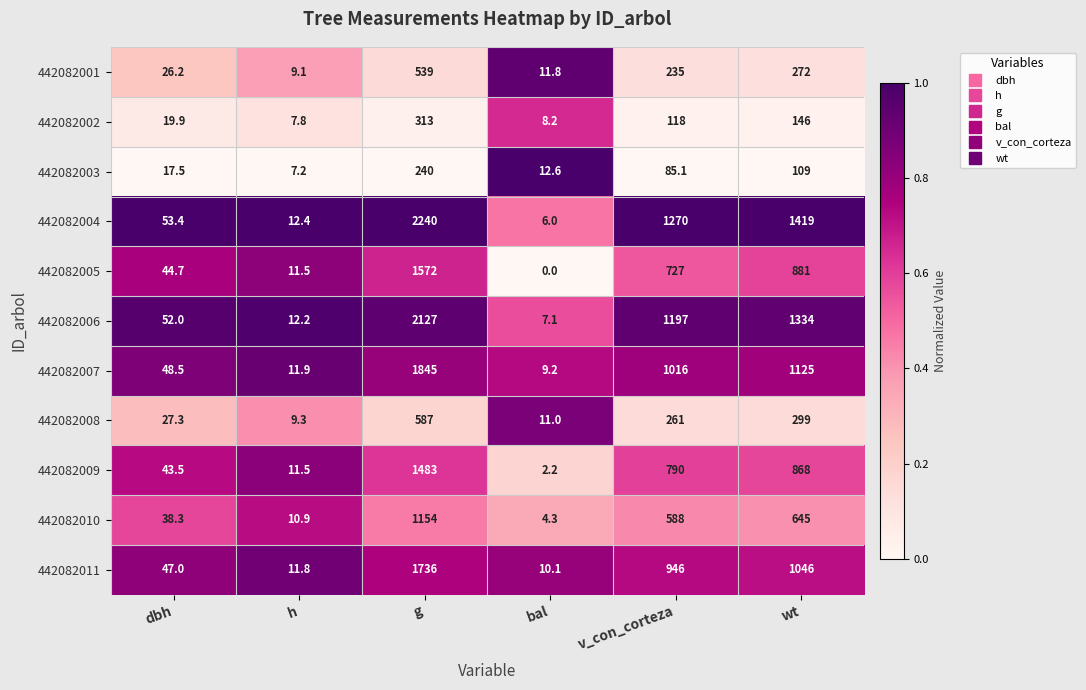

How many categories are shown in the chart?

6